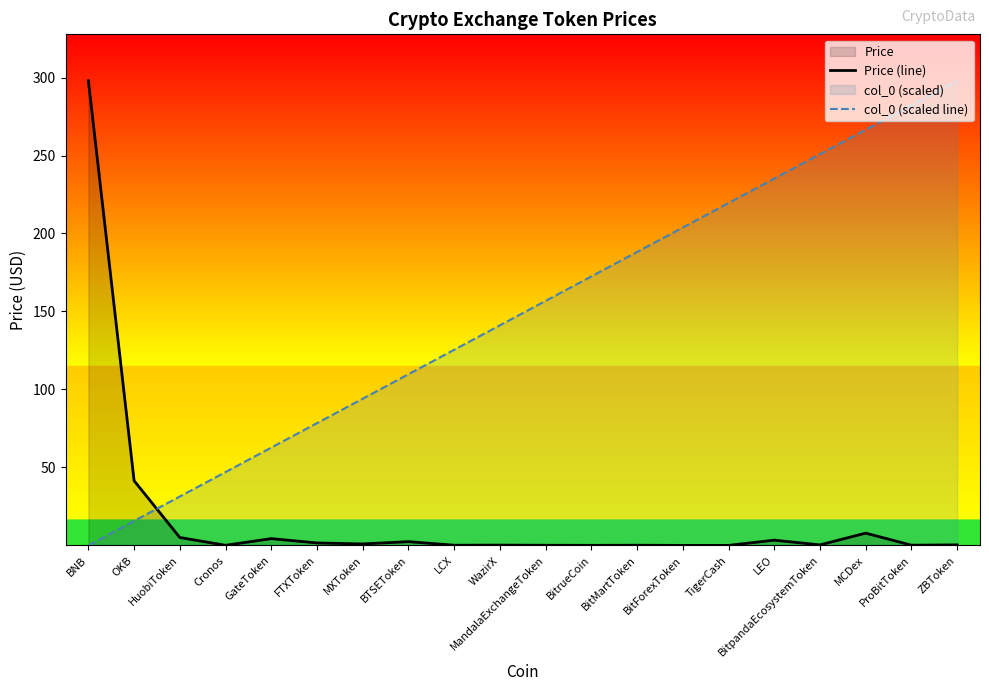

What is the approximate value of Price (line) at LEO?

3.4